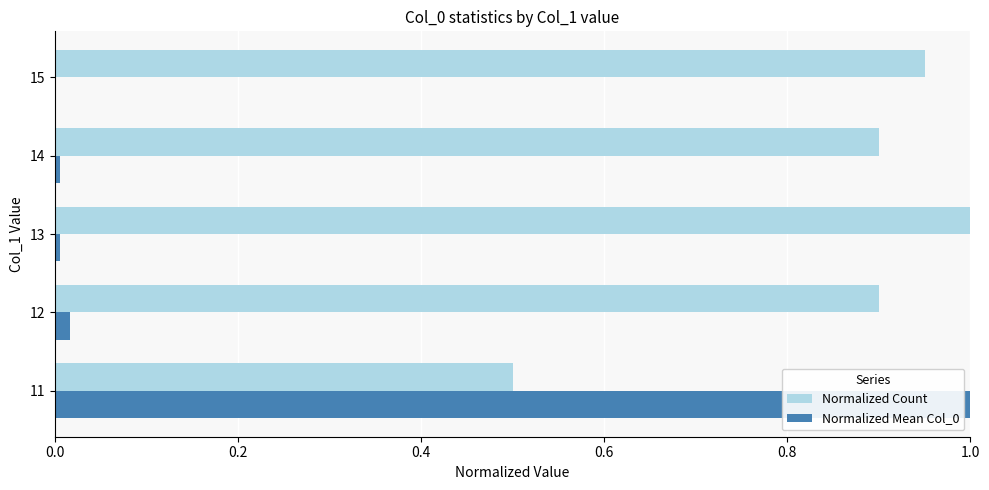

How many distinct data groups are displayed?

2